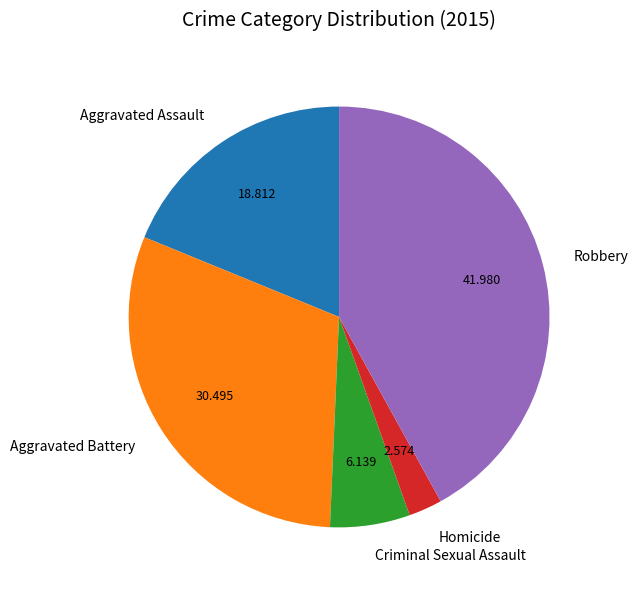

Does Robbery represent more than half of the total?

No